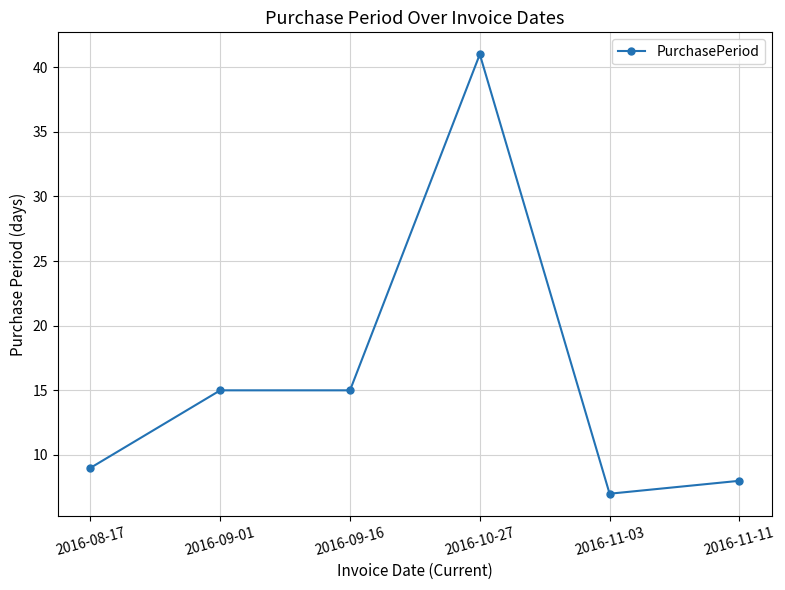

The value at 2016-09-16 is 20. True or false?

False